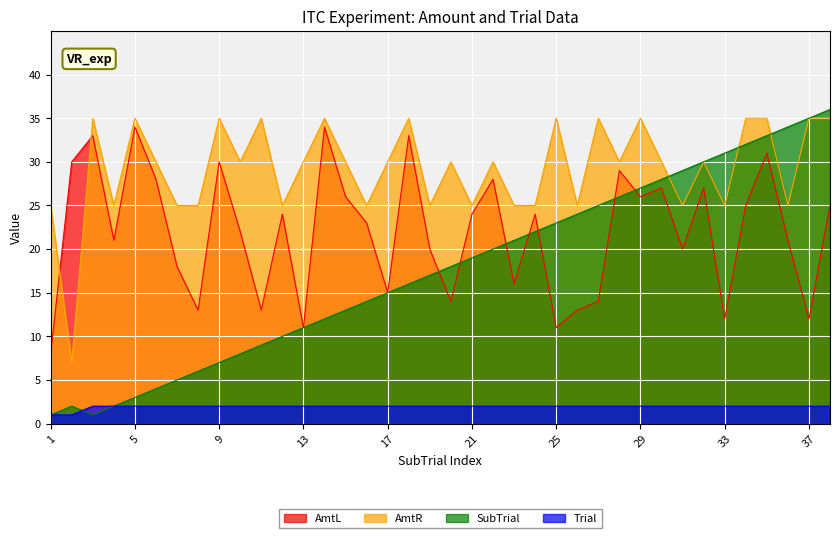

What is the highest value of the SubTrial series?

36